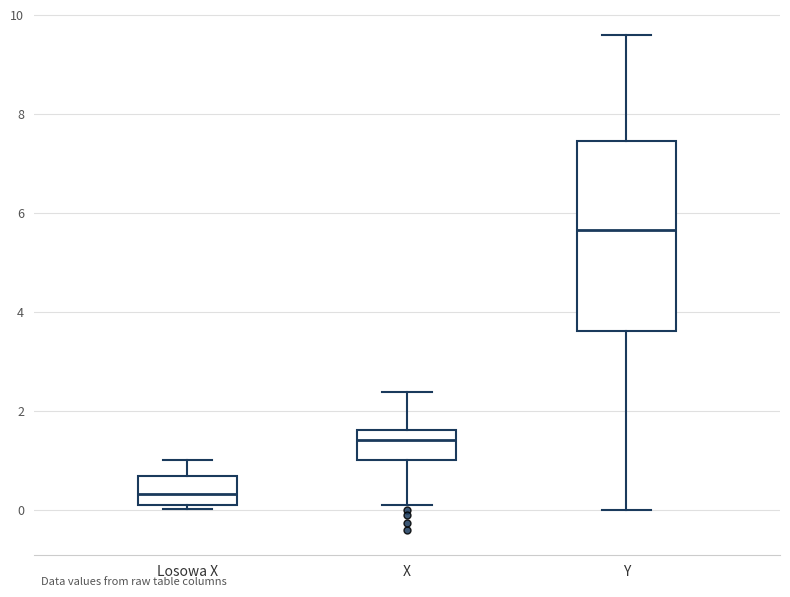

Reading left to right, read every box against the y-axis: the position of its median line, the range the box covers, and the ends of its whiskers. The values are not printed on the chart, so give them approximately, as read against the axis.

Losowa X: median 0.4, box 0.0 to 0.6, whiskers 0.0 (just below the box's lower edge) to 1.0
X: median 1.4, box 1.0 to 1.6, whiskers 0.0 to 2.4
Y: median 5.6, box 3.6 to 7.4, whiskers 0.0 to 9.6